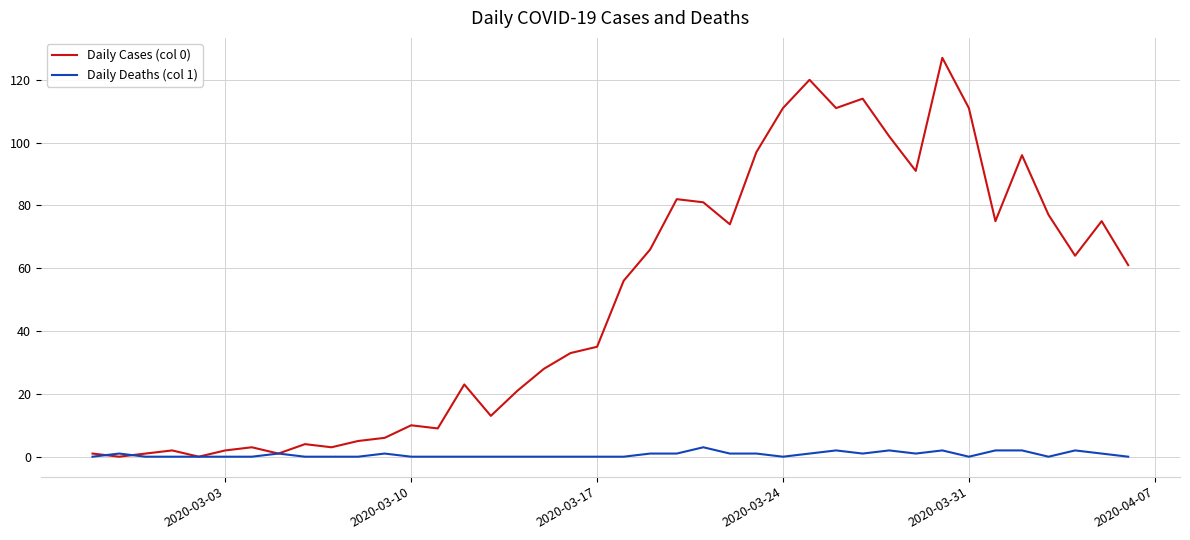

List the series in order of their peak value, highest first.

Daily Cases (col 0), Daily Deaths (col 1)